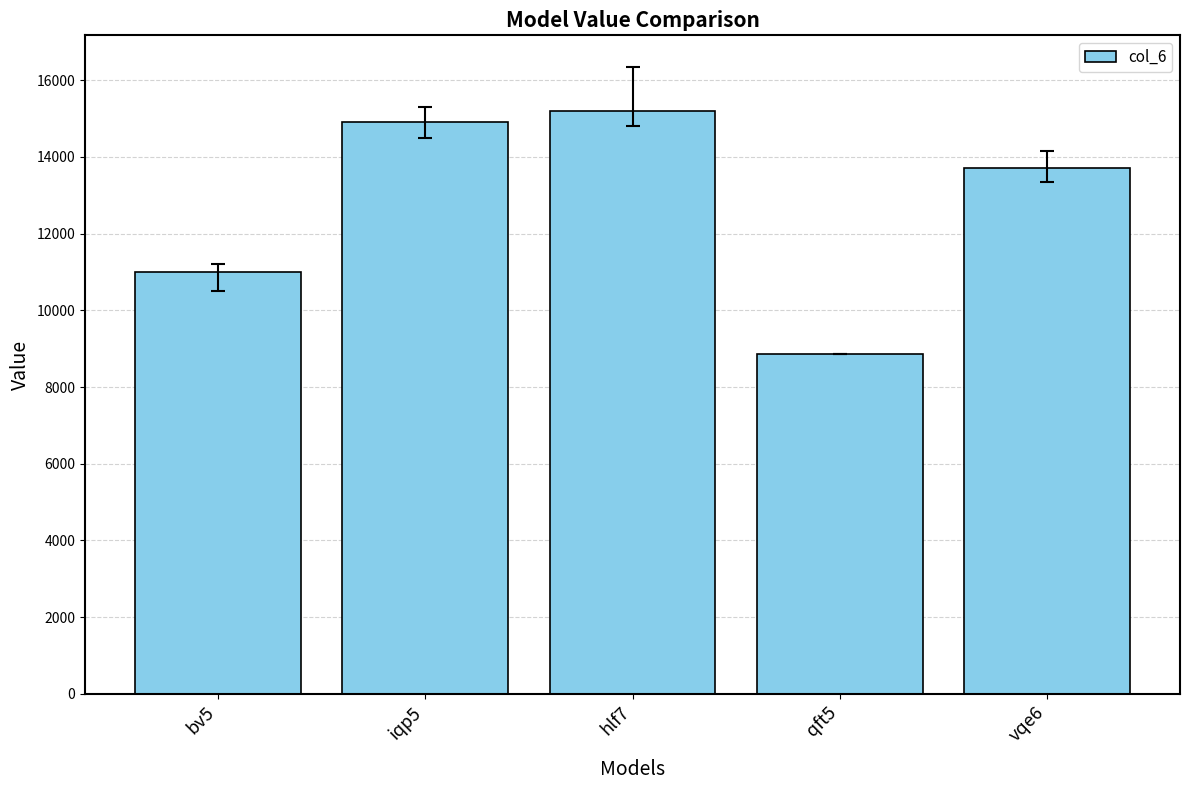

How many data points are above 13705?

3